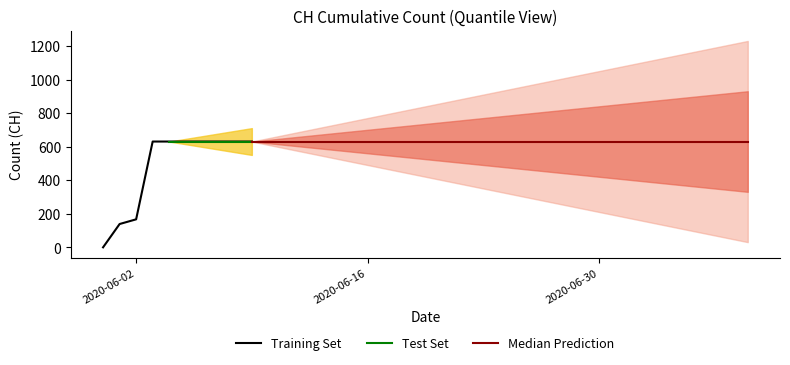

What is the greatest value displayed?

631